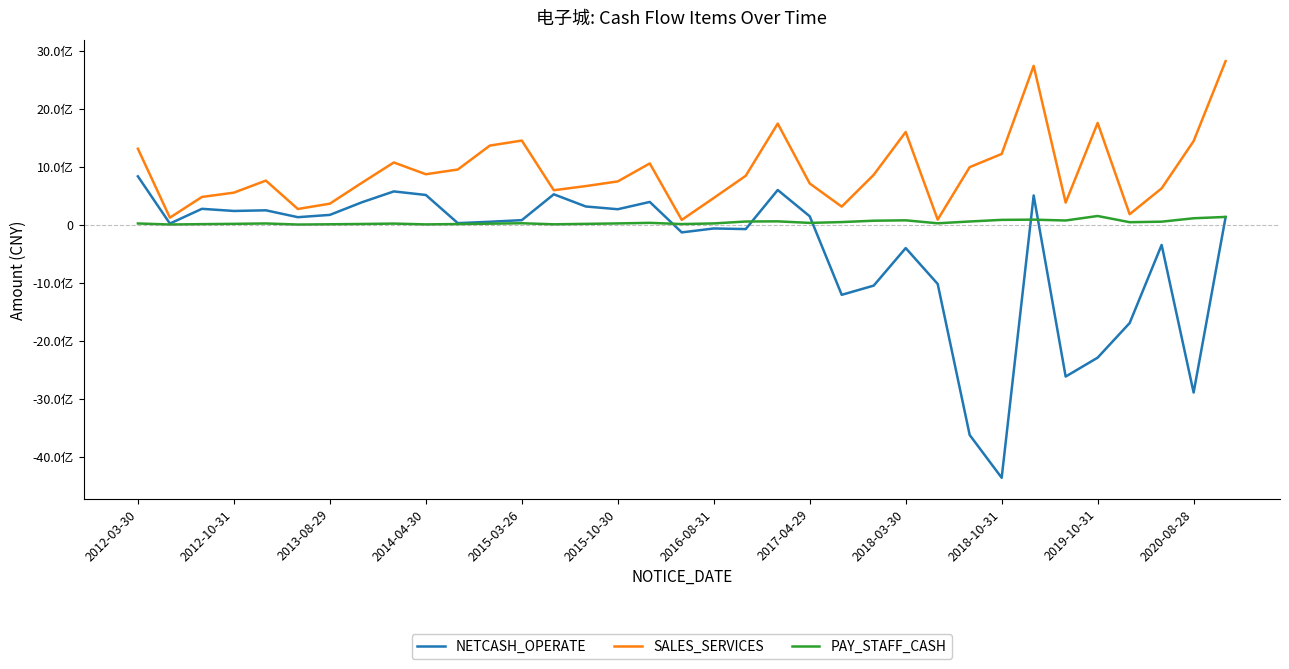

How many interior local peaks does the NETCASH_OPERATE series have?

10